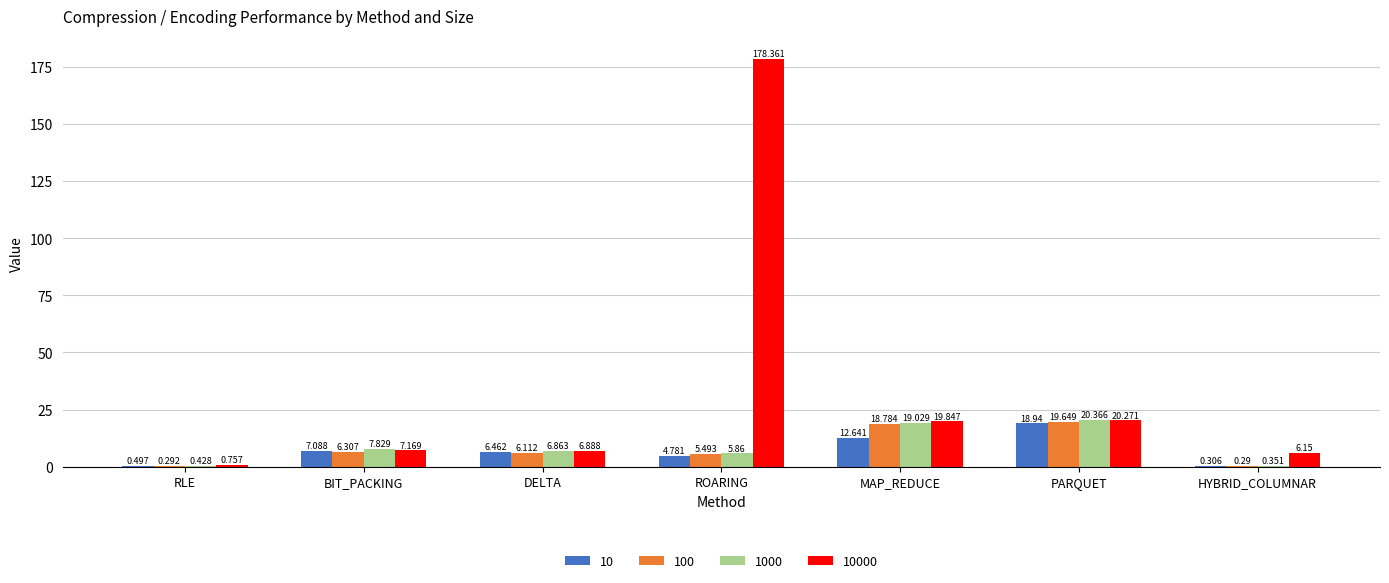

Which category has the highest value in the 10000 series?

ROARING